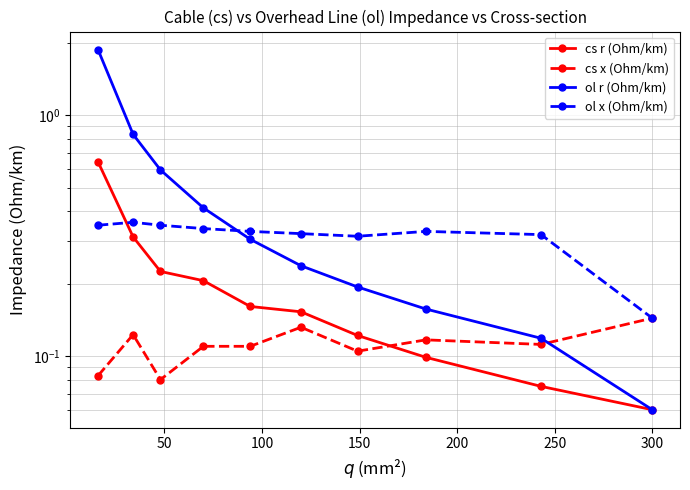

How many categories are shown in the chart?

10